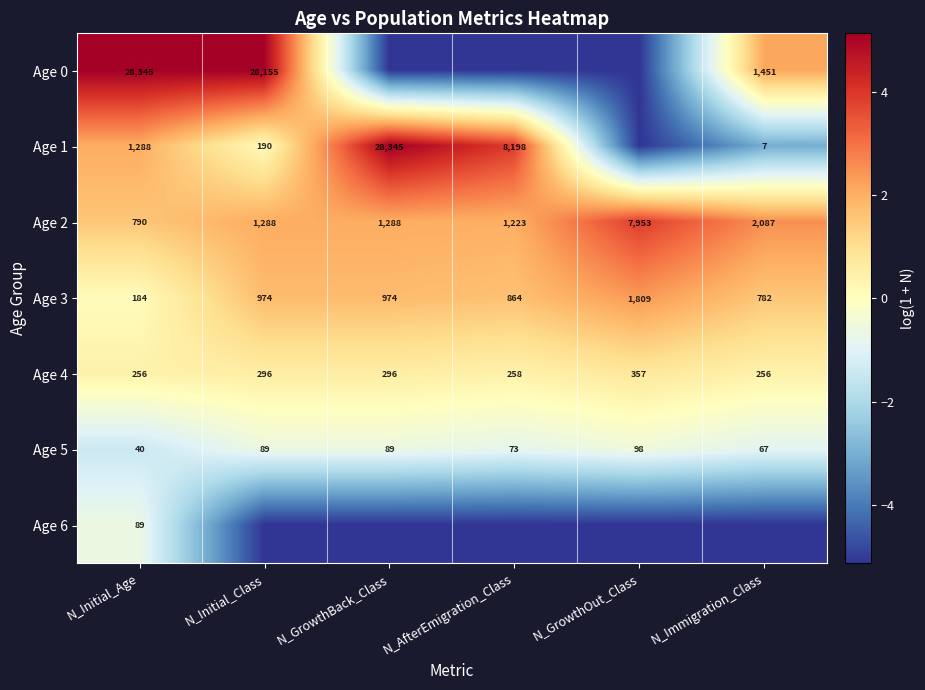

At which category is the sum across all series the highest?

N_Initial_Age